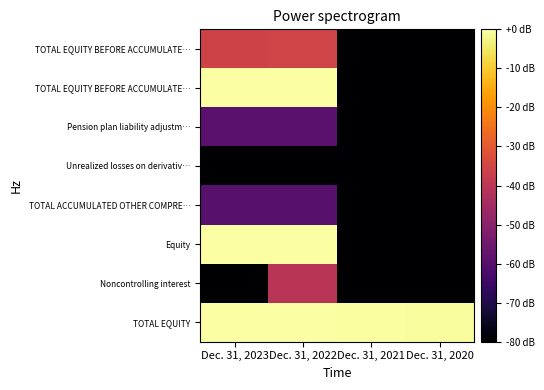

Between Dec. 31, 2020 and Dec. 31, 2021, which is larger?

Dec. 31, 2020